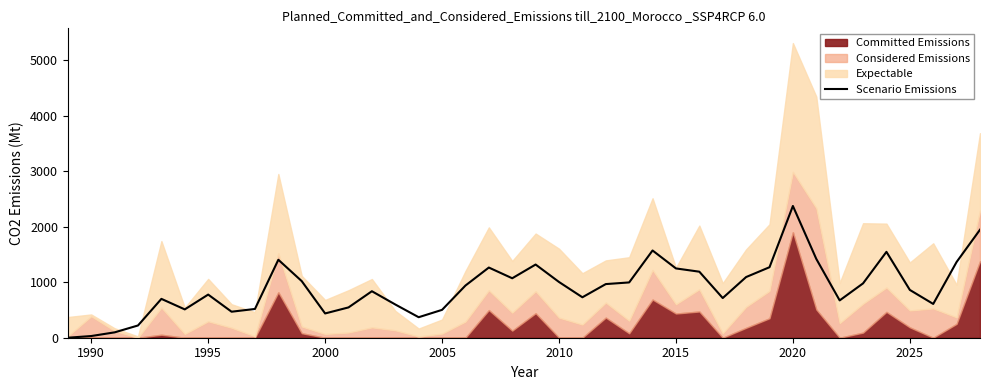

The Scenario Emissions series shows 313.0 at 2025. True or false?

False